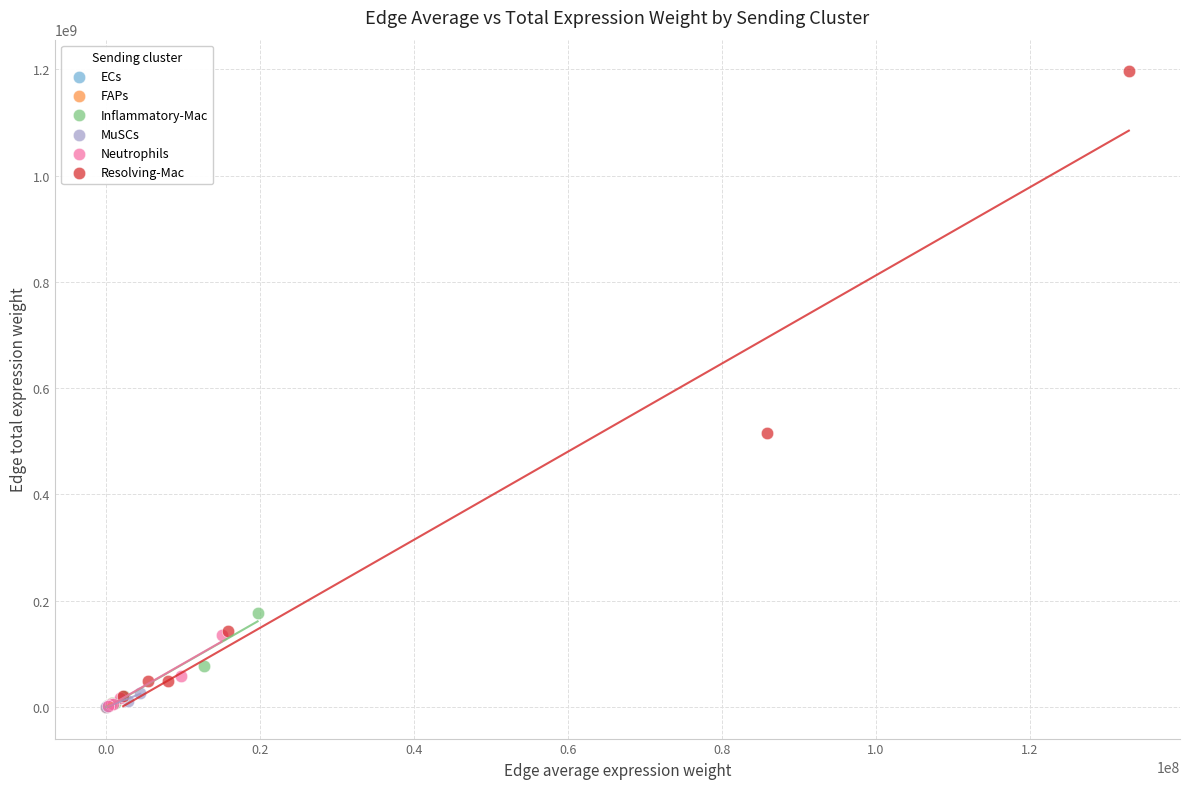

Which series contains the highest Y value?

Resolving-Mac